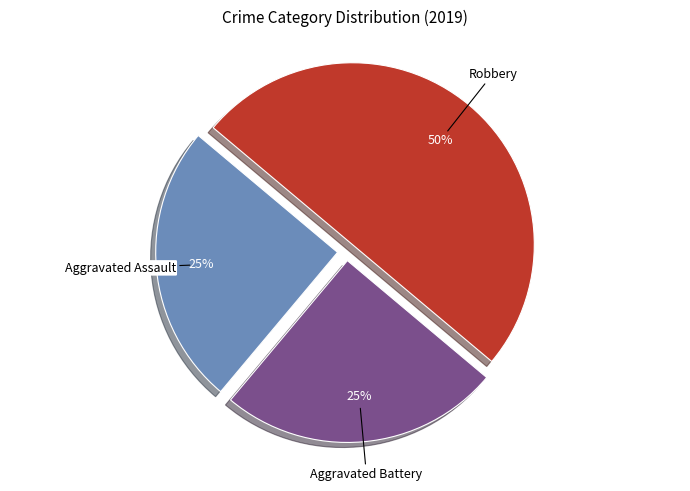

Which category has the biggest portion of the pie?

Robbery